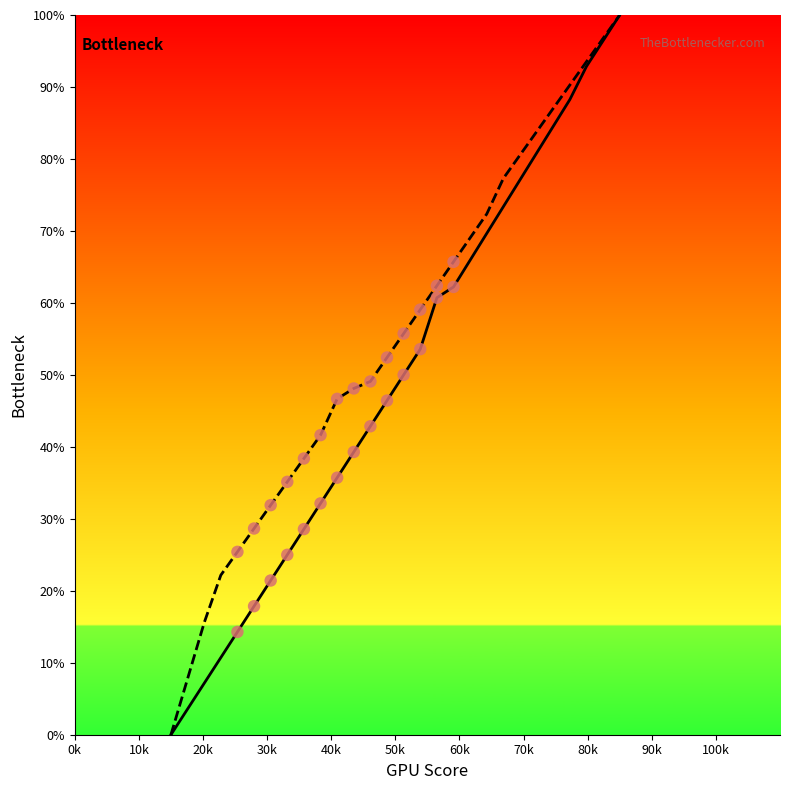

At which category is the sum across all series the highest?

37